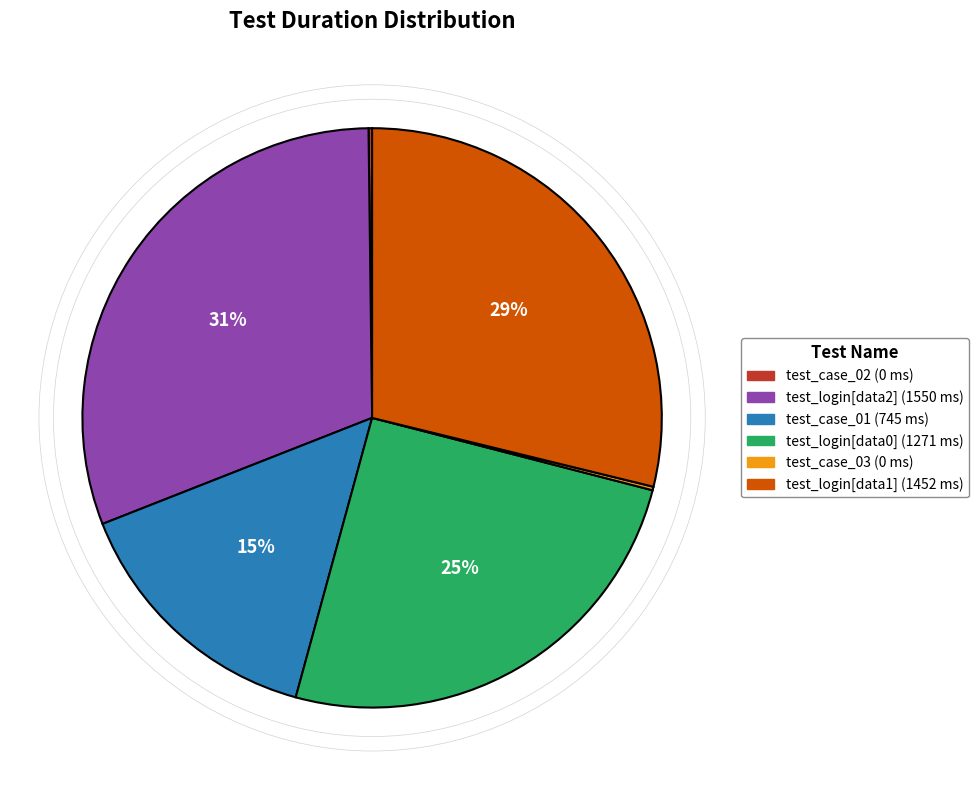

To the nearest percent, what portion does test_login[data1] represent?

29%